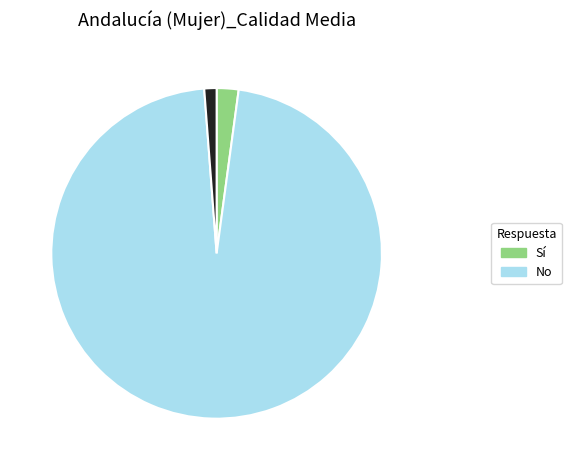

Does any single category account for the majority?

Yes